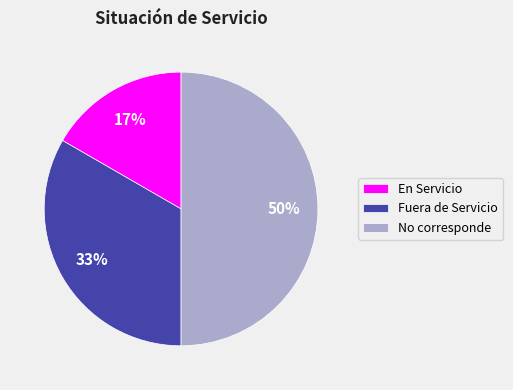

Do No corresponde and Fuera de Servicio together represent more than half of the pie?

Yes